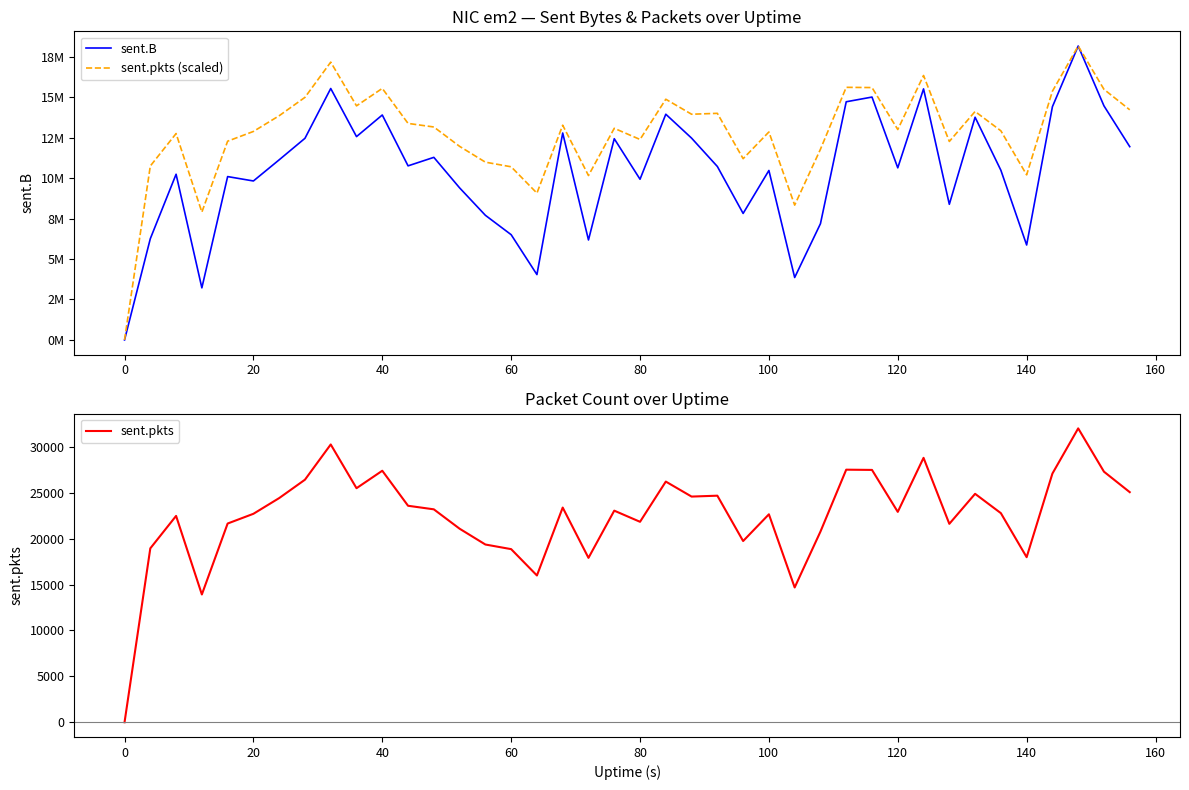

What are all the series names shown in the legend?

sent.B, sent.pkts (scaled), sent.pkts